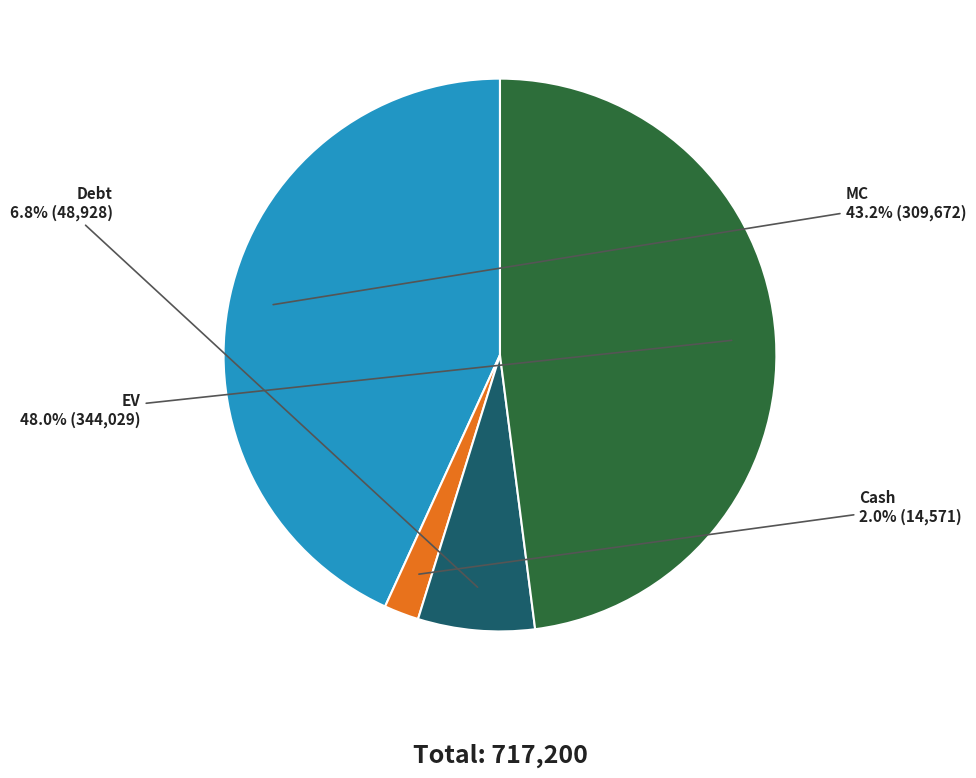

Which slice is the largest?

EV